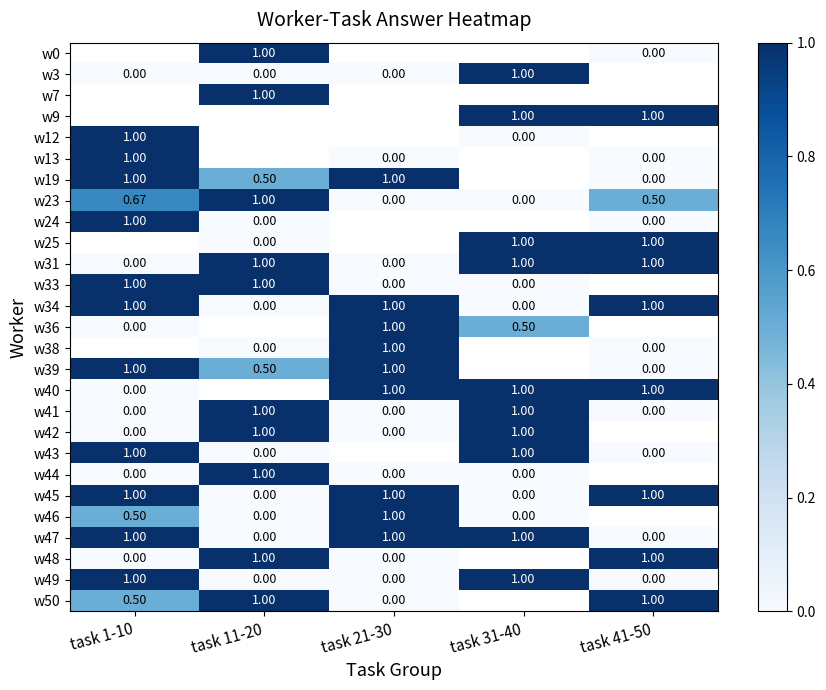

At which label is w41 closest to 0?

task 1-10